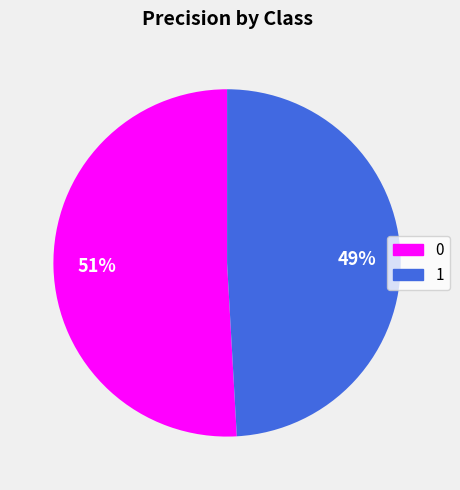

Does 0 represent more than half of the total?

Yes